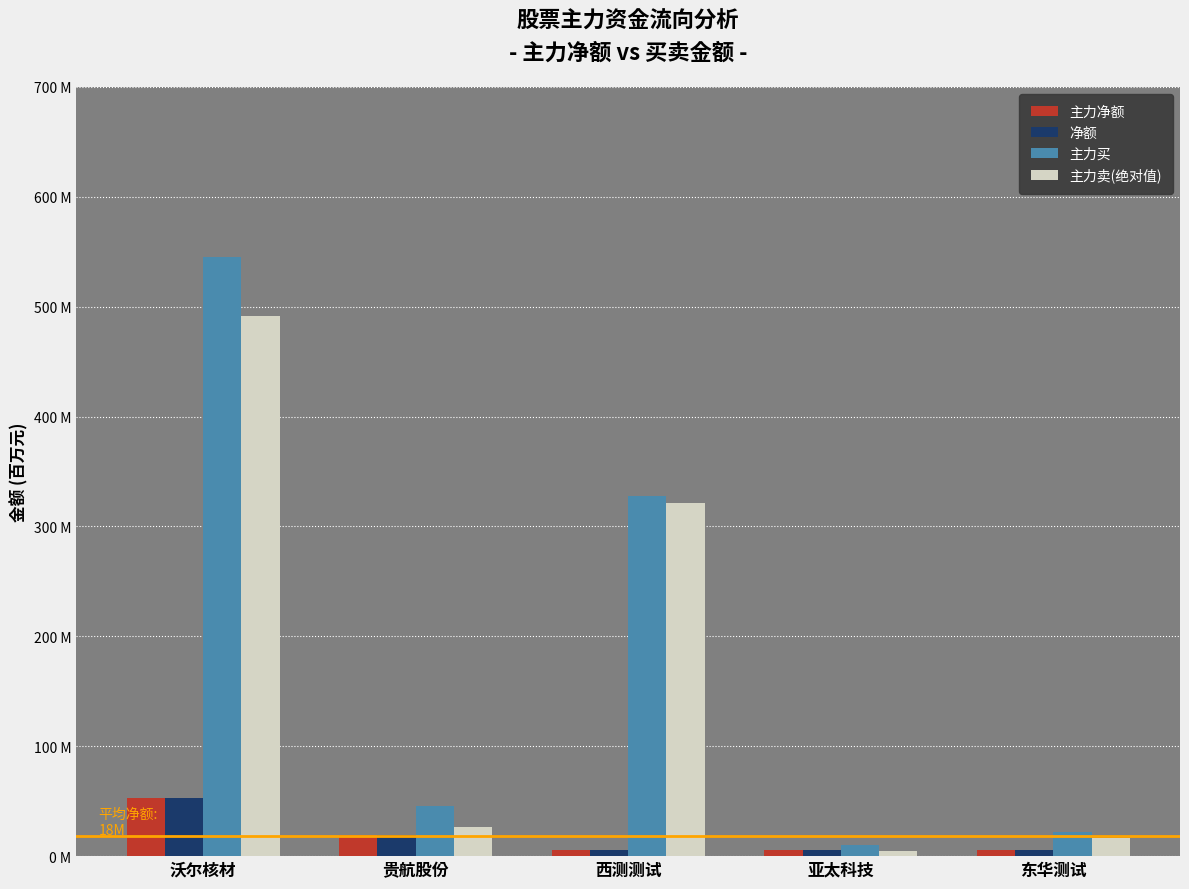

Rank the categories by 主力卖(绝对值) value from highest to lowest.

沃尔核材, 西测测试, 贵航股份, 东华测试, 亚太科技